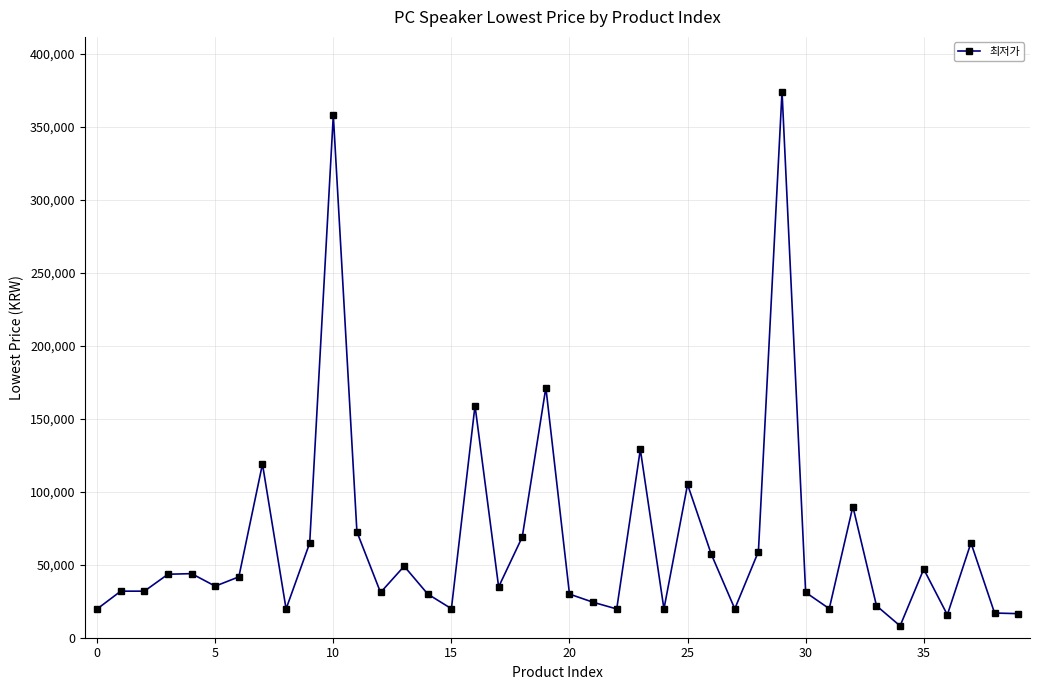

What is the minimum value shown in the chart?

8100